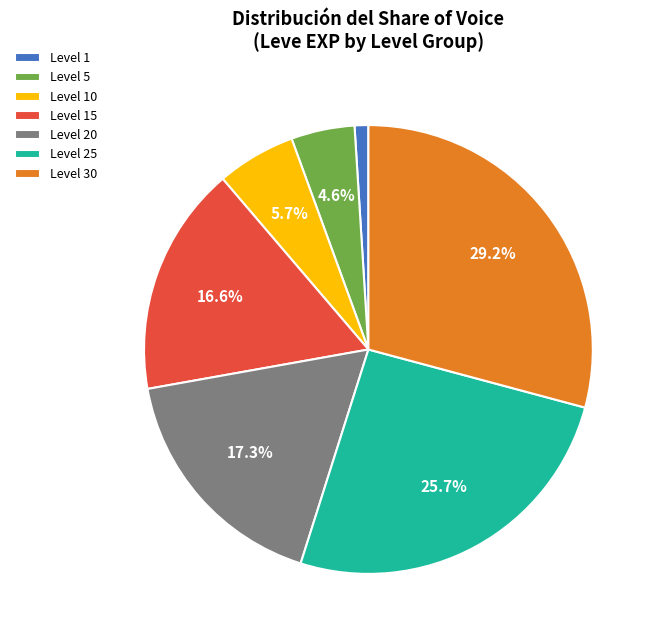

Is there a majority slice in this chart?

No